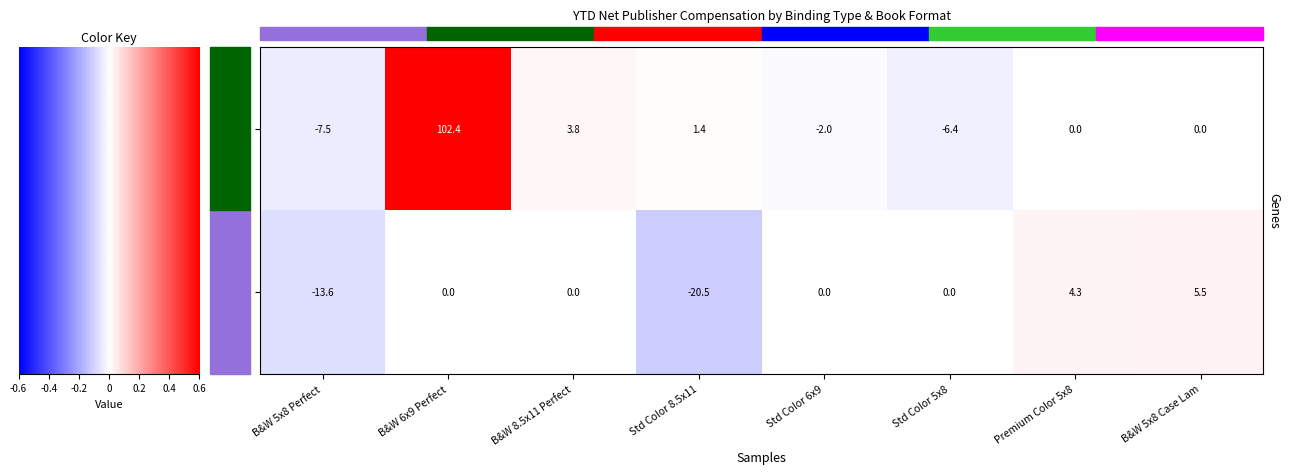

The Standard Color 8.5 x 11 in or 280 x 216… series shows -6.7 at Trade Cloth/Laminate. True or false?

False